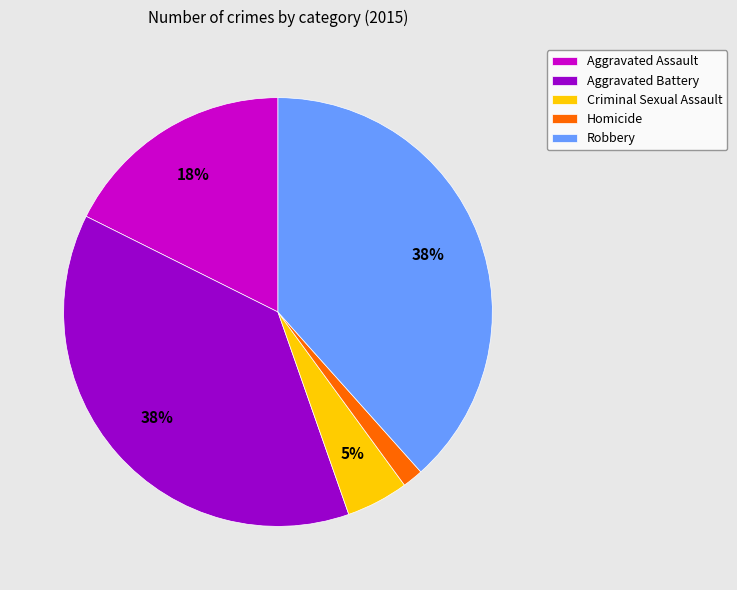

How many segments does this pie chart have?

5